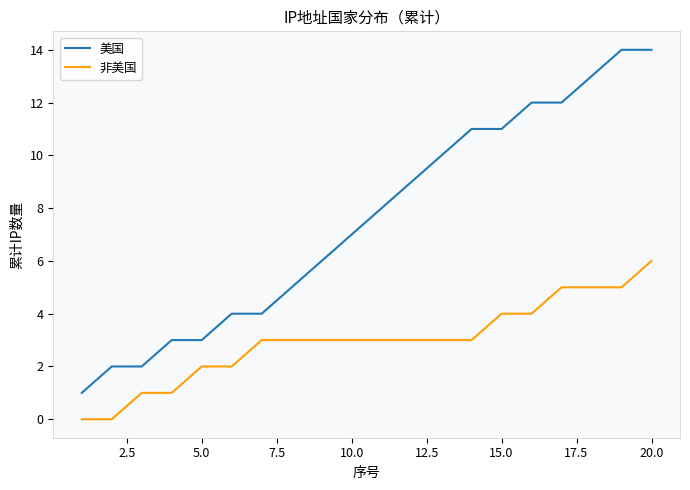

Rank the series by their maximum value, from lowest to highest.

非美国, 美国